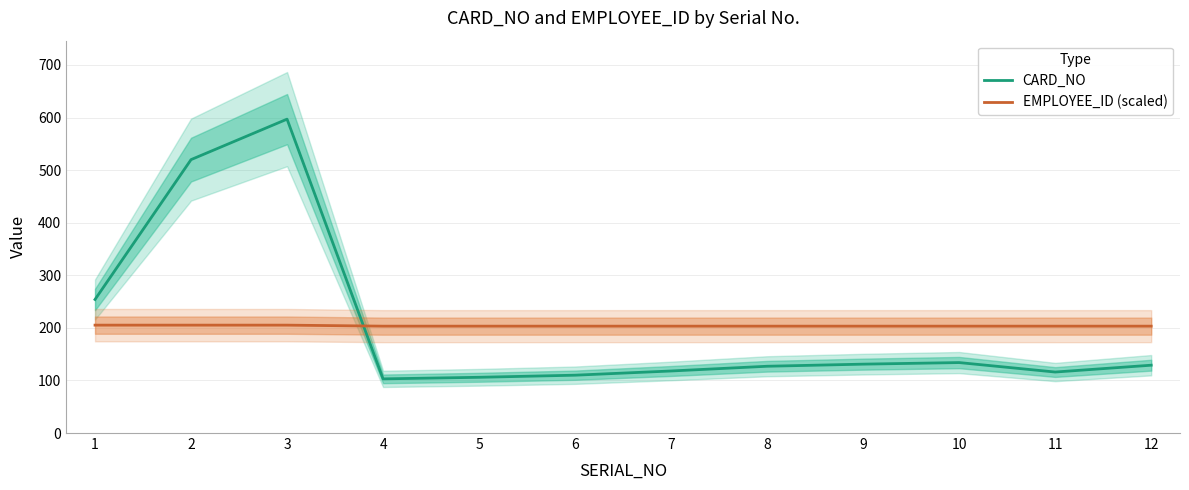

At which label is CARD_NO closest to 350?

1